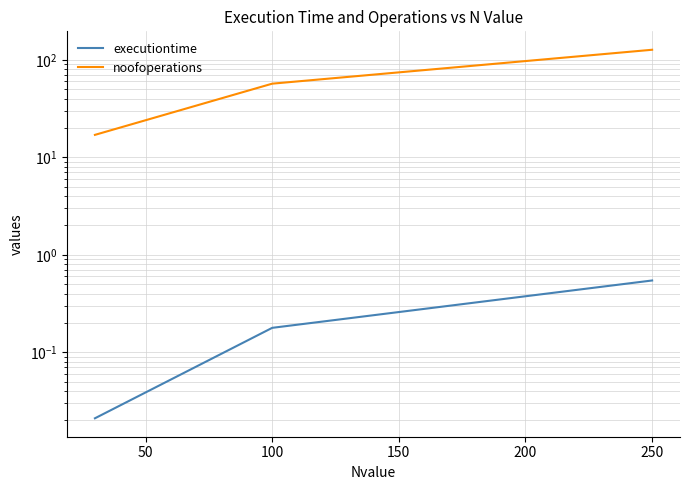

What is the difference between the executiontime values at 250 and 100?

0.4